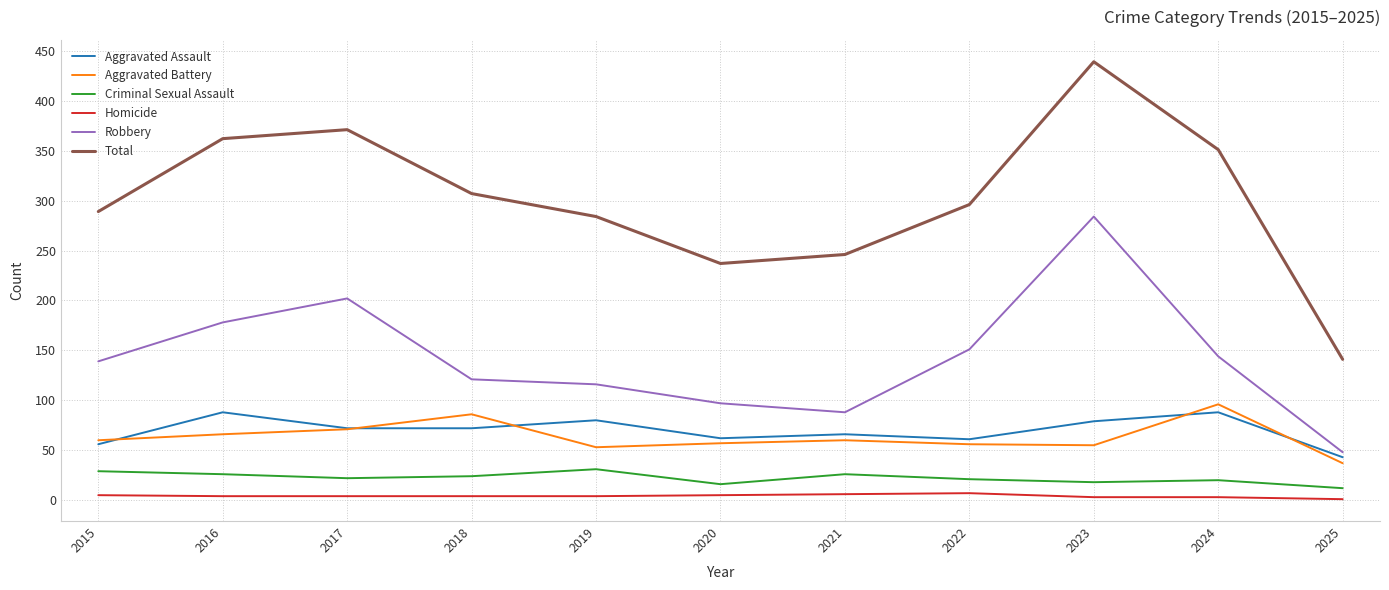

True or false: Aggravated Assault and Homicide intersect in this chart.

False